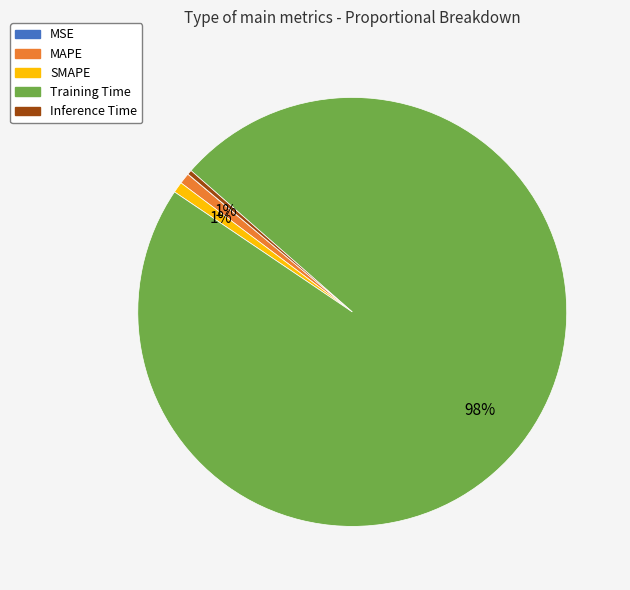

Is MAPE the majority of the pie?

No